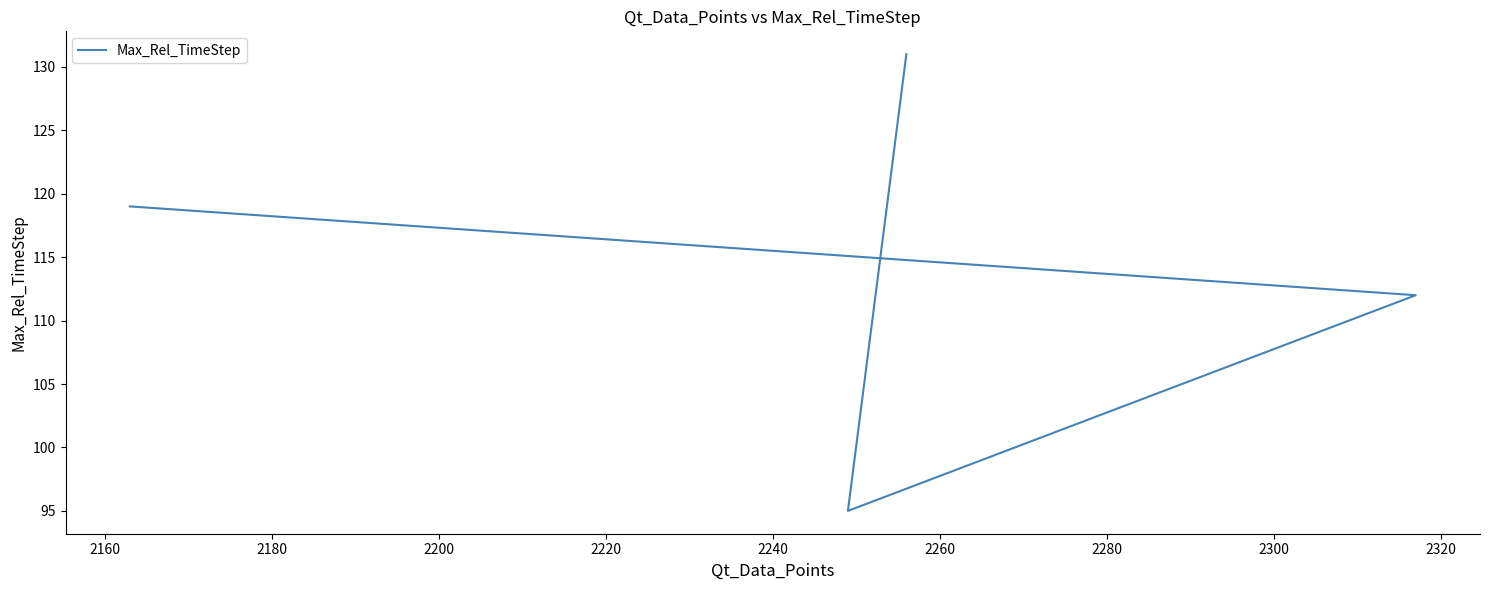

Which has a higher value, 2200 or 2160?

2200